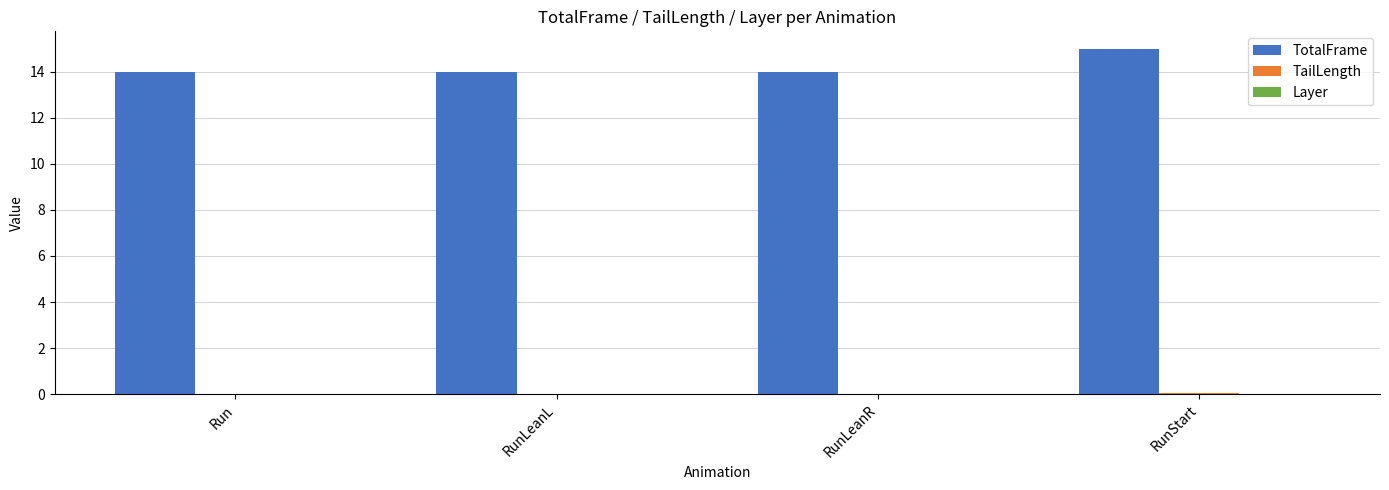

What is the maximum value shown in the chart?

15.0